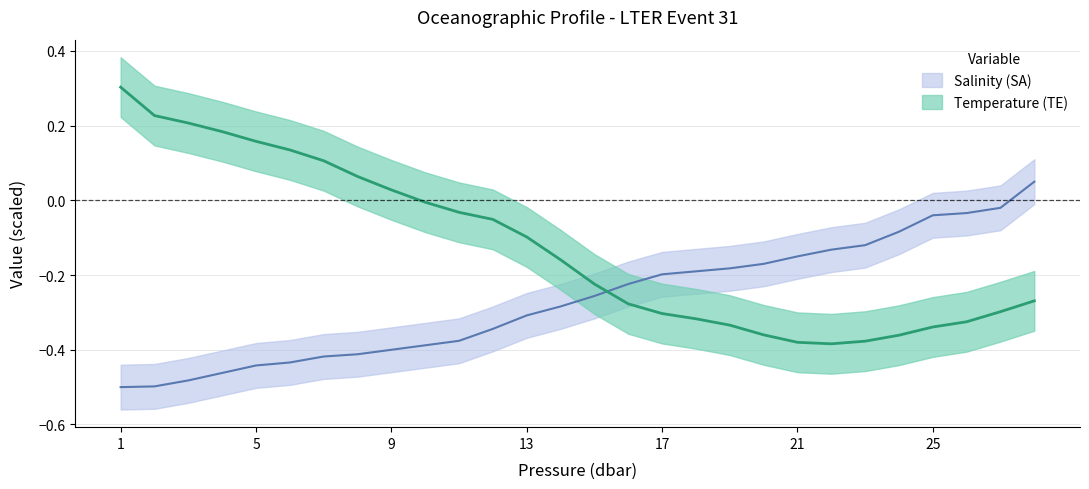

Which series has the largest range (max minus min)?

Temperature (TE)